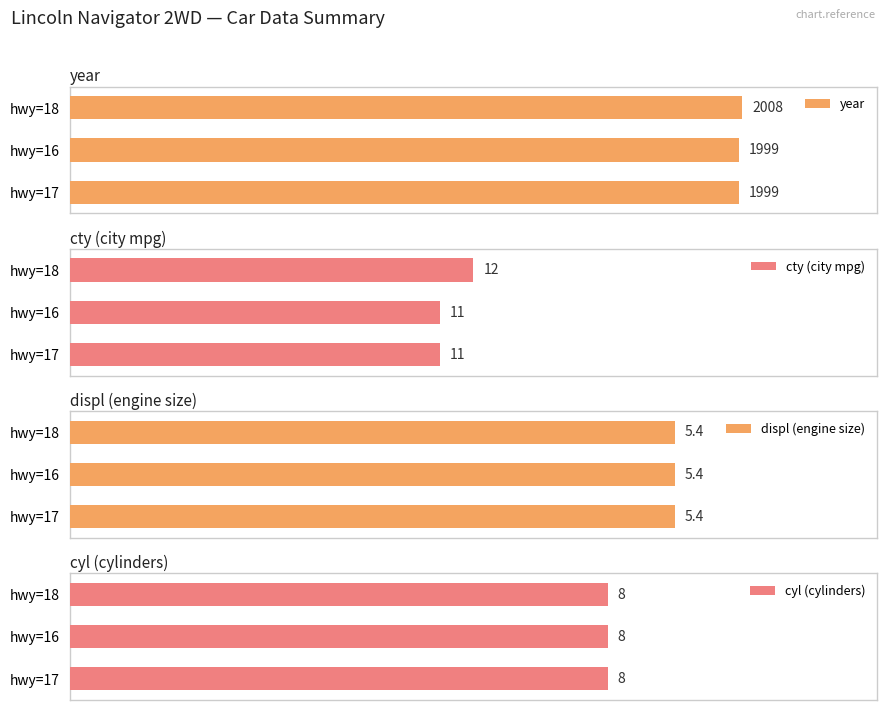

True or false: cyl (cylinders) has a value of 0.2 at 0.

False